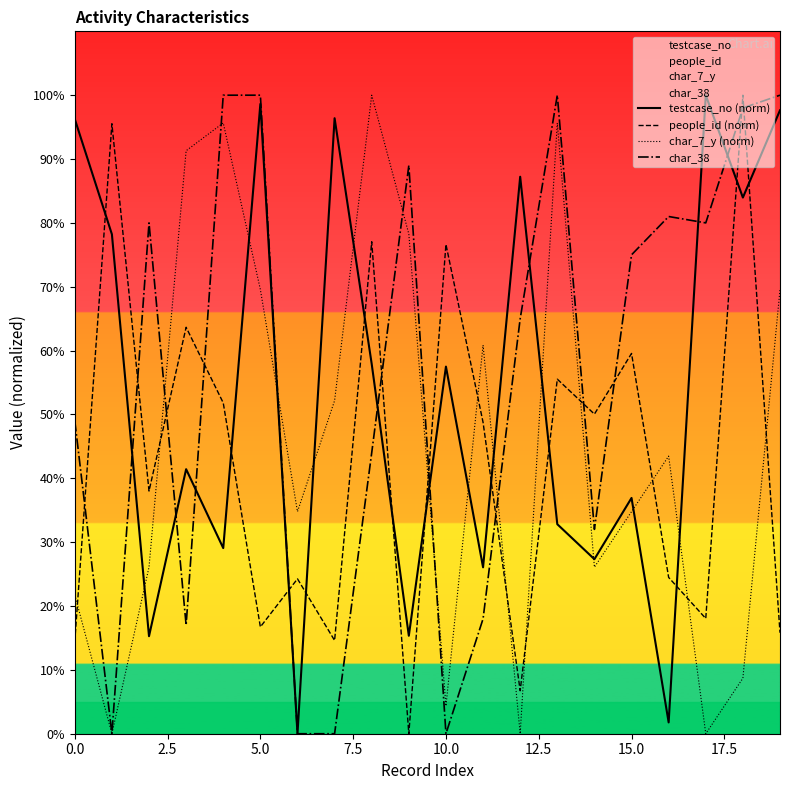

What value does the people_id (norm) series have at 12?

6.7